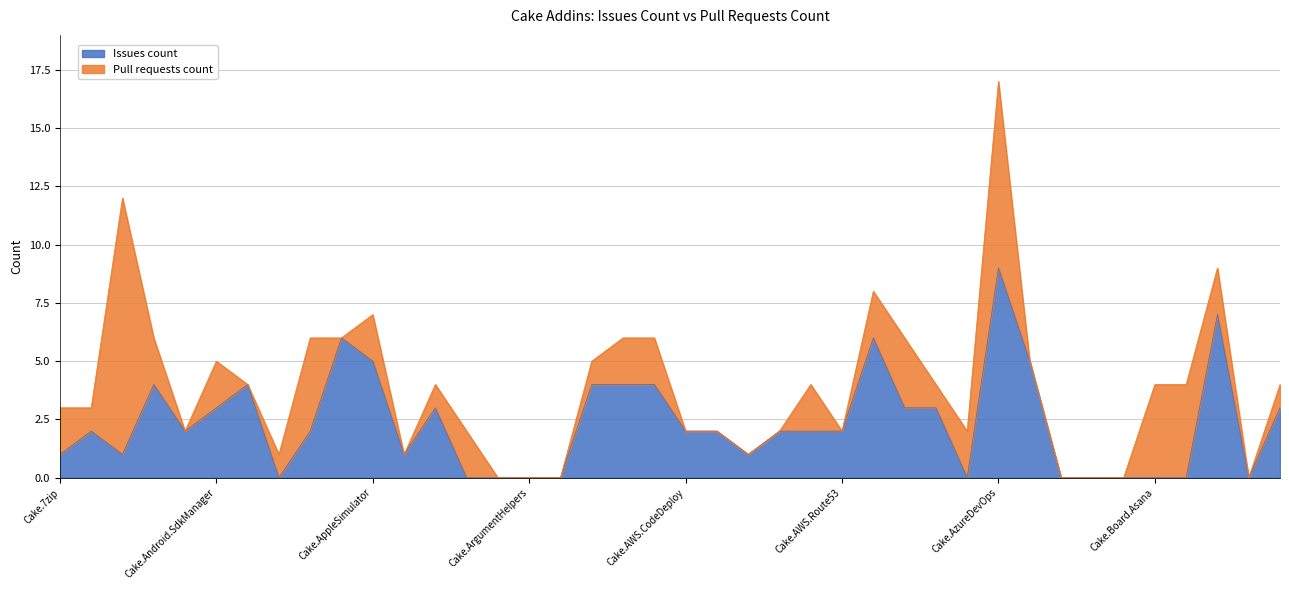

The chart shows a value of 3 at Cake.AzureStorage. True or false?

False